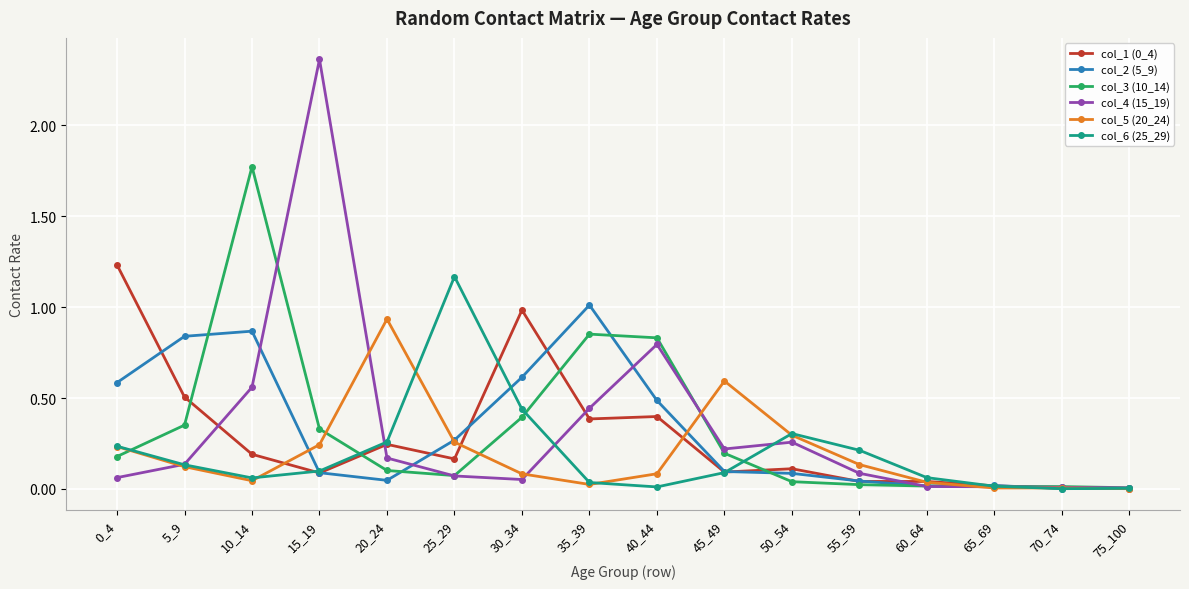

True or false: col_2 (5_9) has a value of 0.6 at 0_4.

True